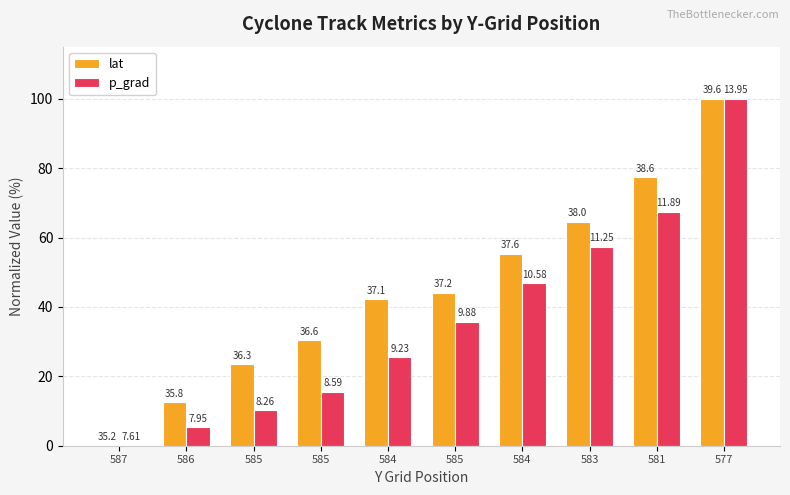

Are the bars horizontal?

No